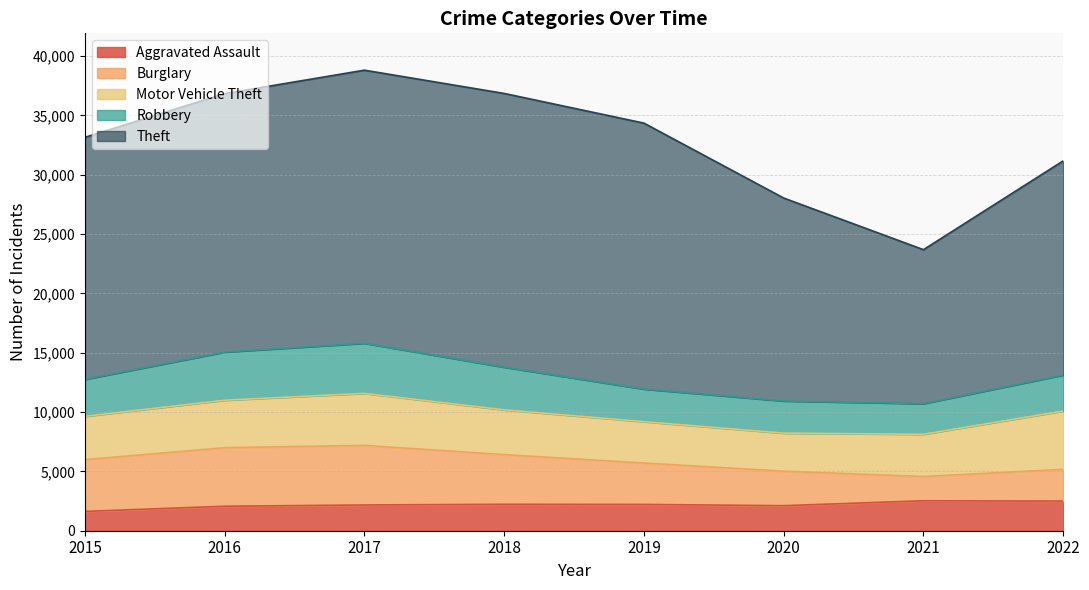

True or false: Theft and Robbery intersect in this chart.

False